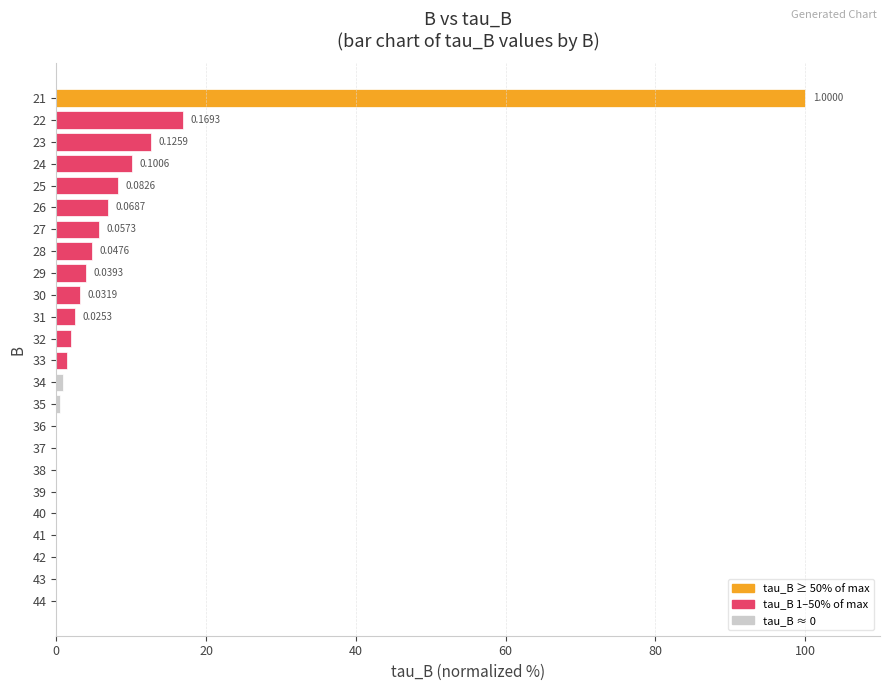

What is the sum of the values at 31 and 23?

15.1